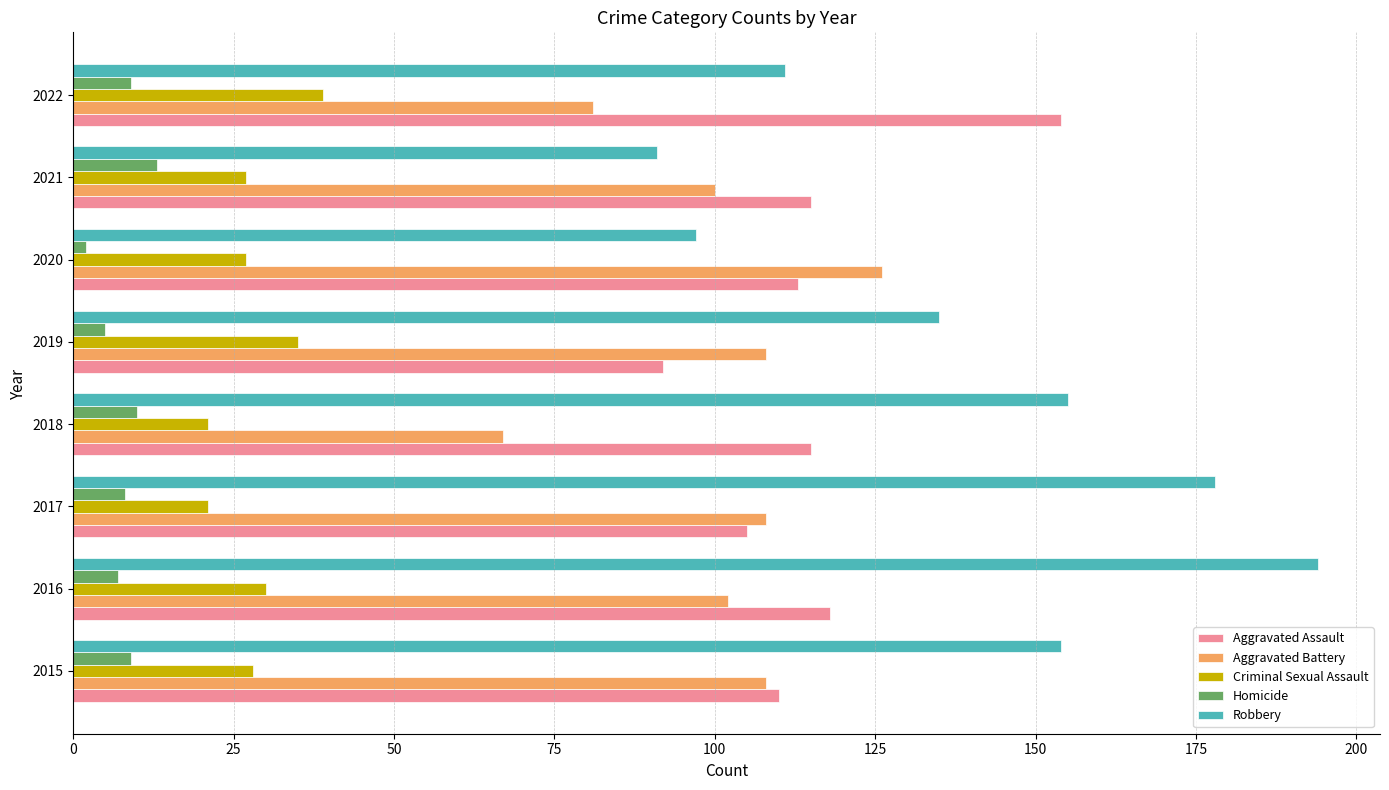

The value of Aggravated Assault at 2019 is 92. True or false?

True